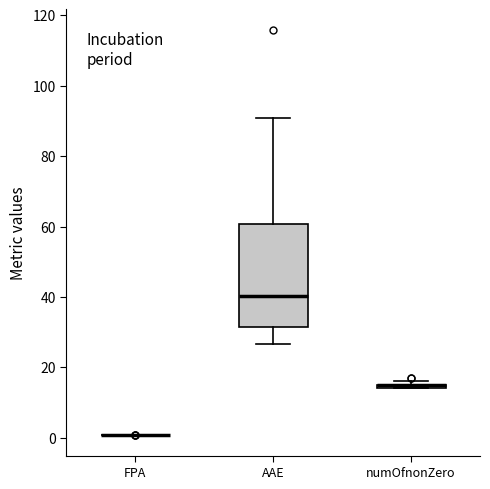

Where does the lower whisker of the box for AAE end on the y-axis? The values are not printed on the chart, so give them approximately, as read against the axis.

26